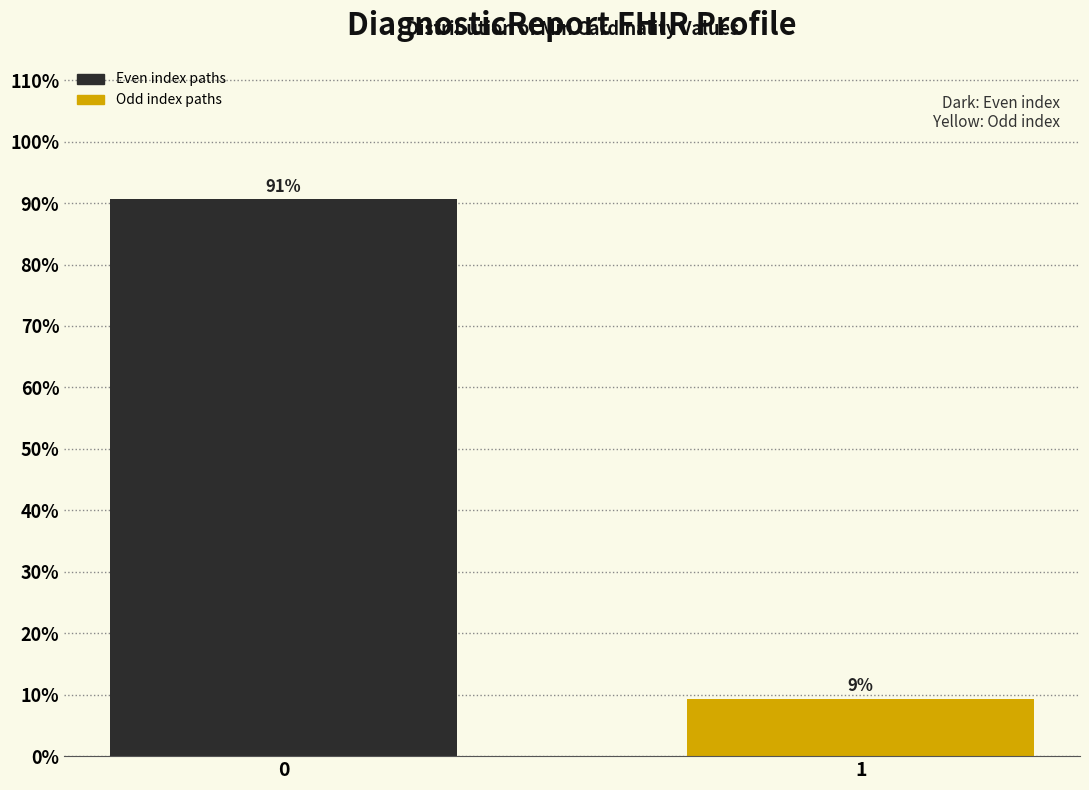

What is the approximate value at 1?

9.4